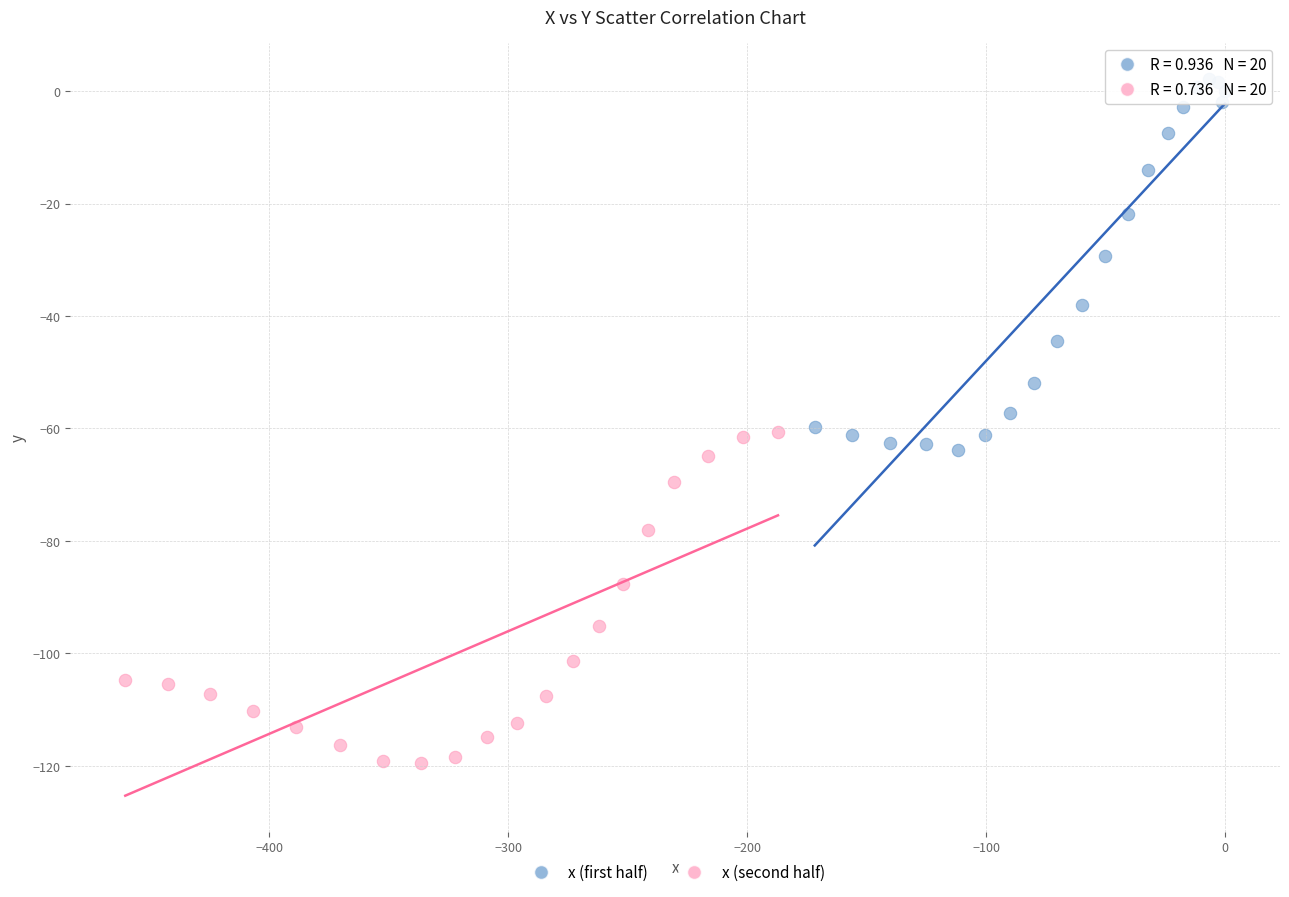

Which series reaches the minimum Y coordinate?

x (second half)